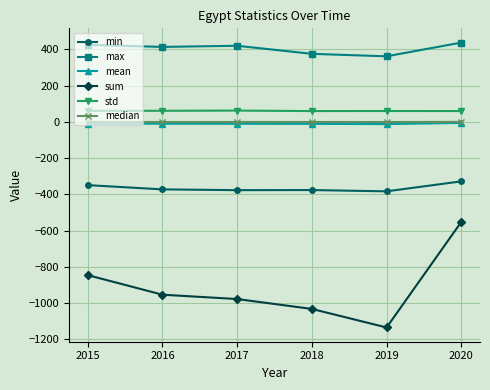

True or false: max has more than 2 interior local peaks.

False